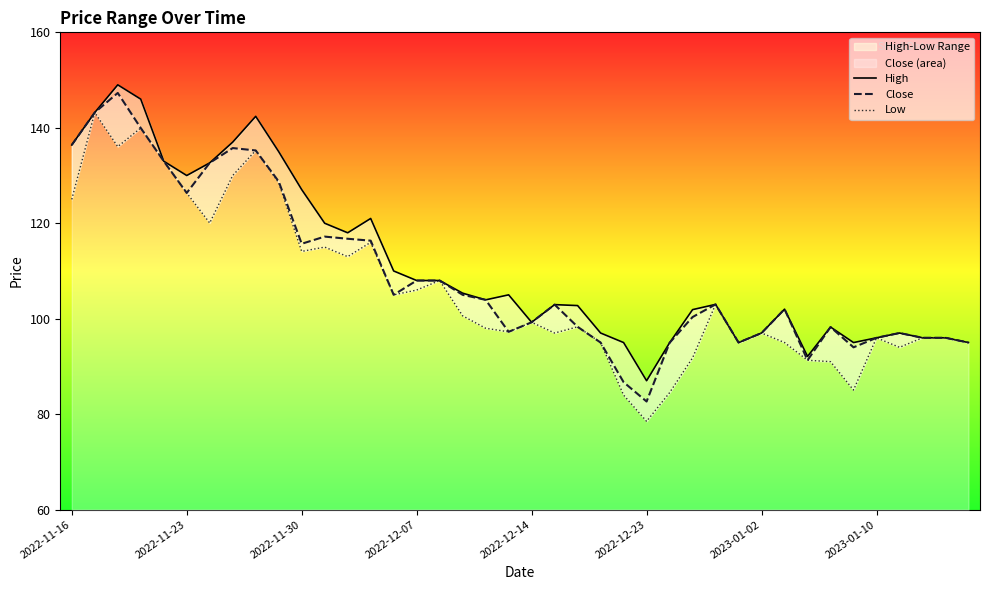

What is the minimum value for Close?

82.7